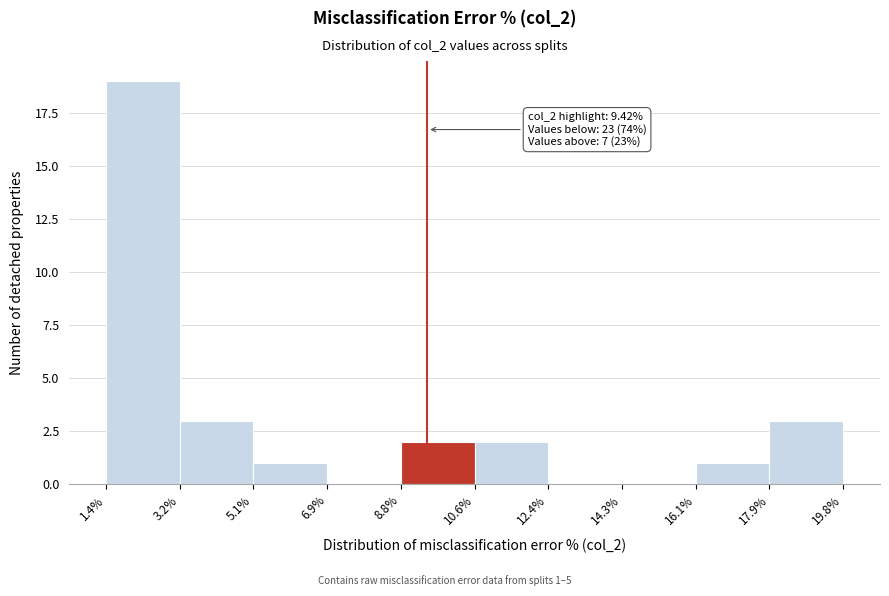

Which range on the x-axis has the tallest bar?

1.4% to 3.2%